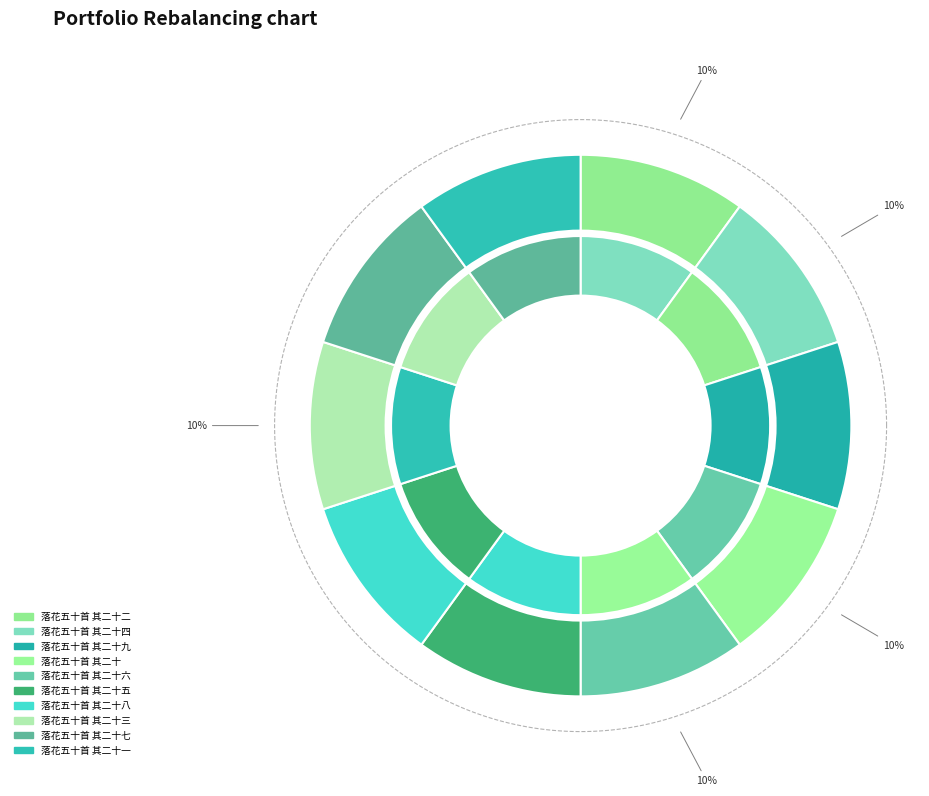

Is 落花五十首 其二十一 the majority of the pie?

No